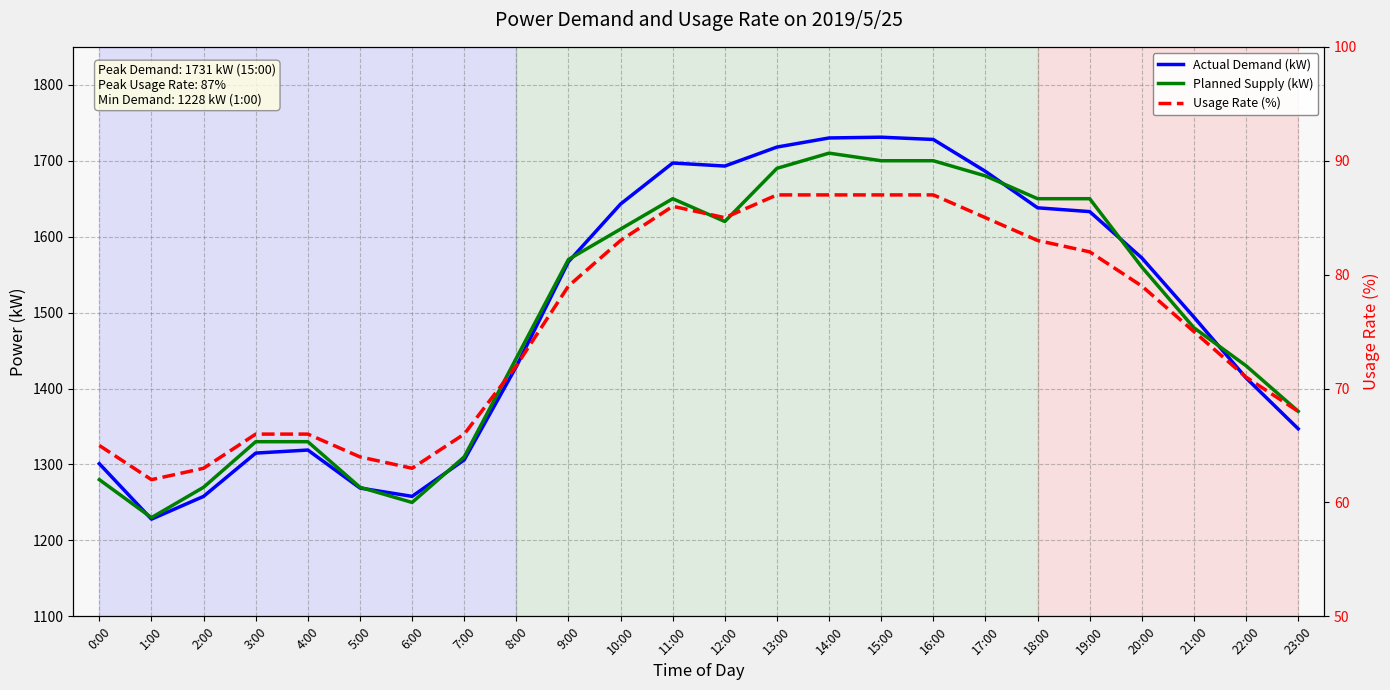

At which category does Usage Rate (%) reach its first local peak?

11:00